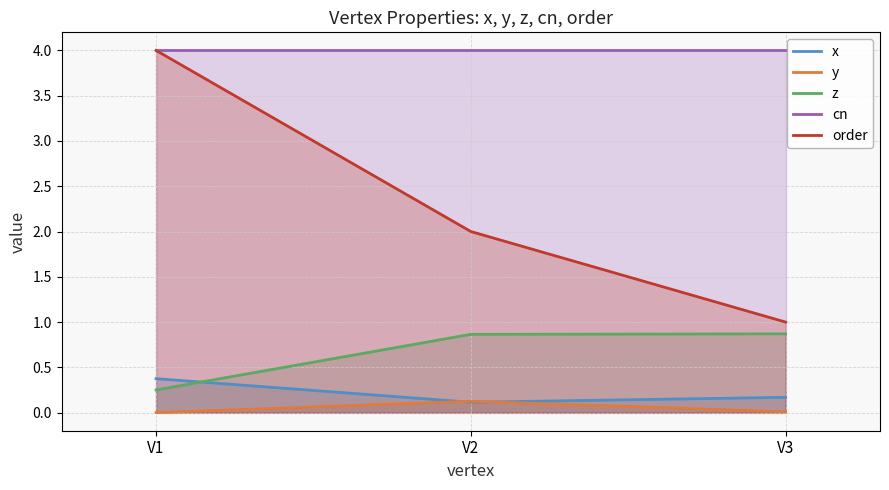

The value of order at V3 is 0.5. True or false?

False